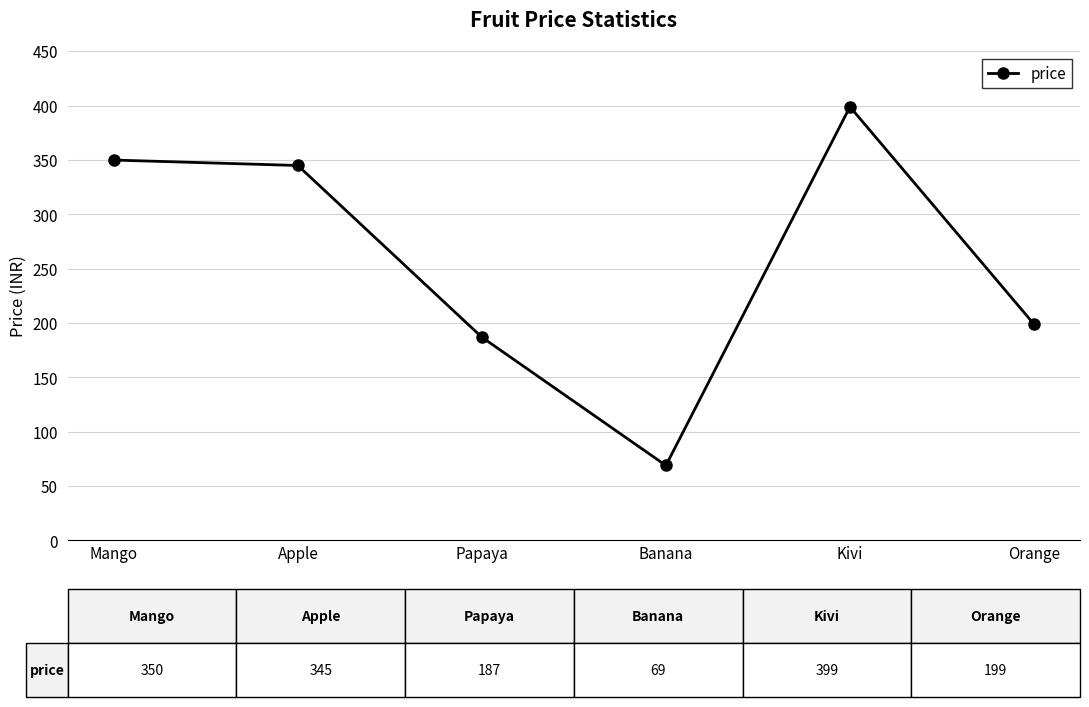

How many points are lower than both their immediate neighbors (excluding endpoints)?

1